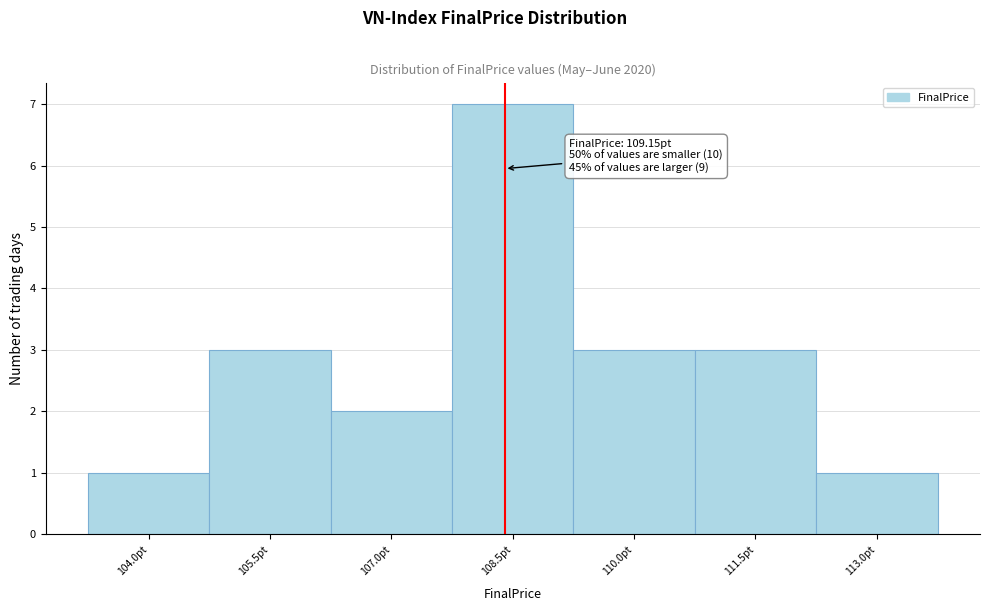

Reading left to right, extract all data points from this chart.

1	3	2	7	3	3	1